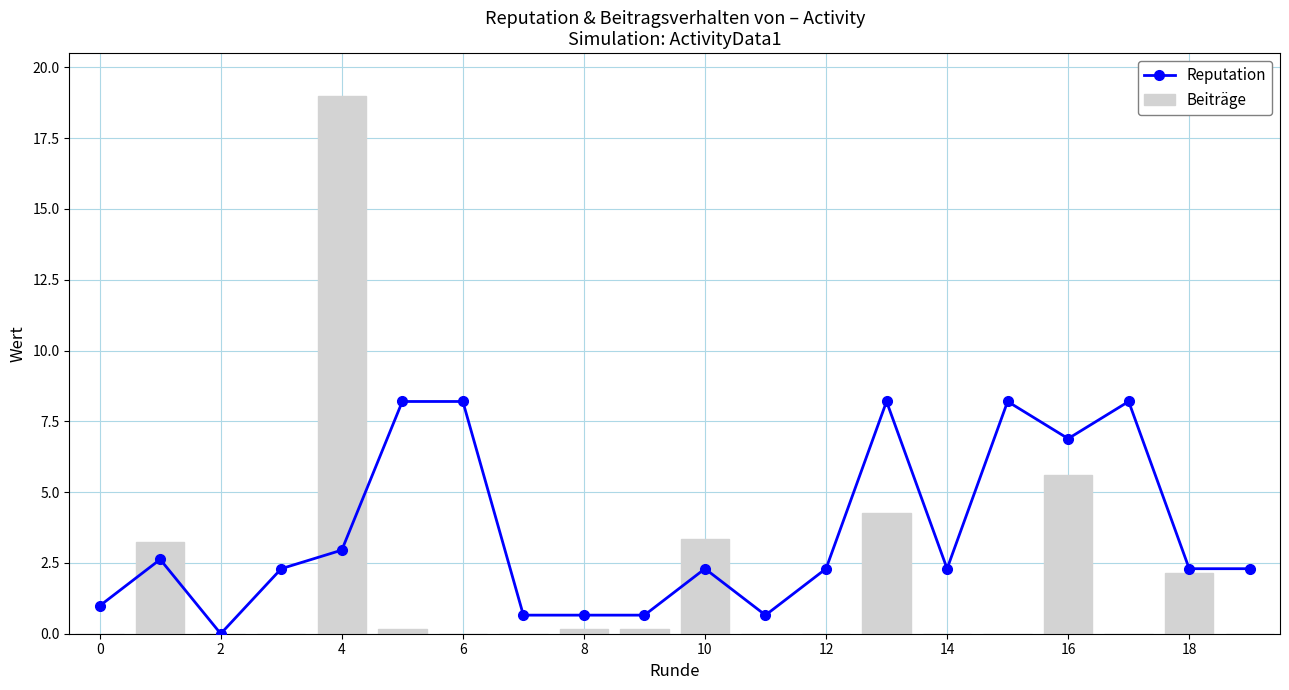

Which category has the highest value in the Beiträge series?

4